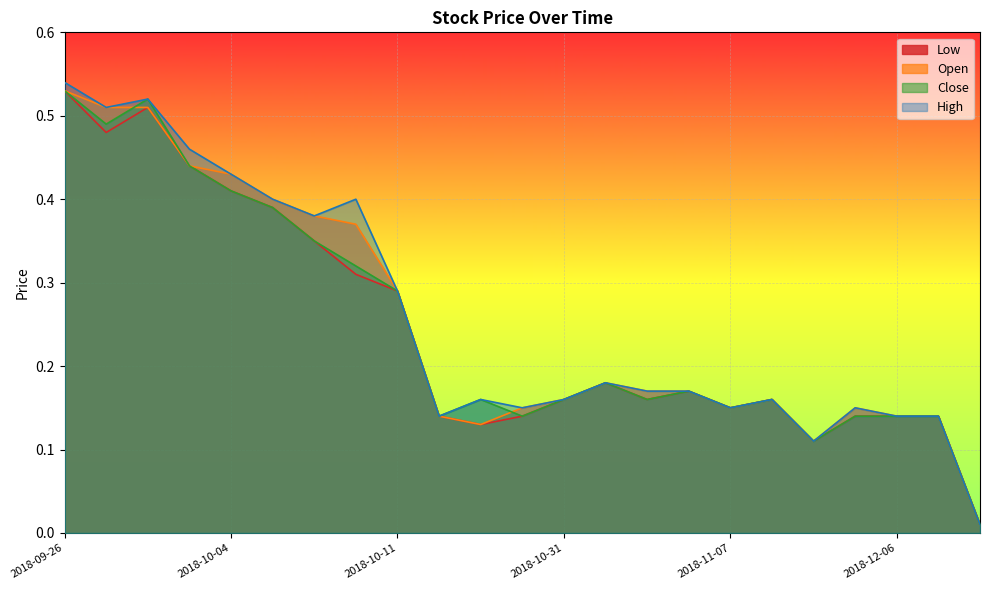

True or false: Low has a value of 0.2 at 2018-10-29.

False